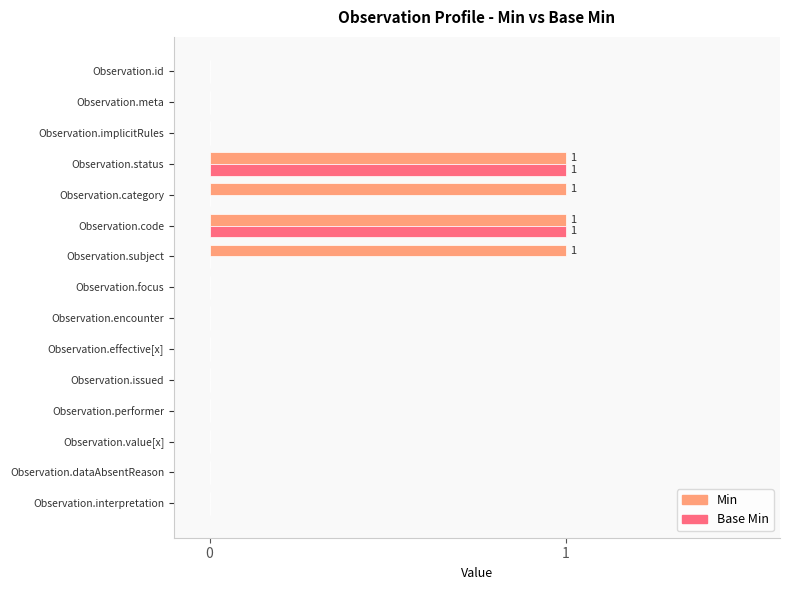

Which series has the largest total across all categories?

Min